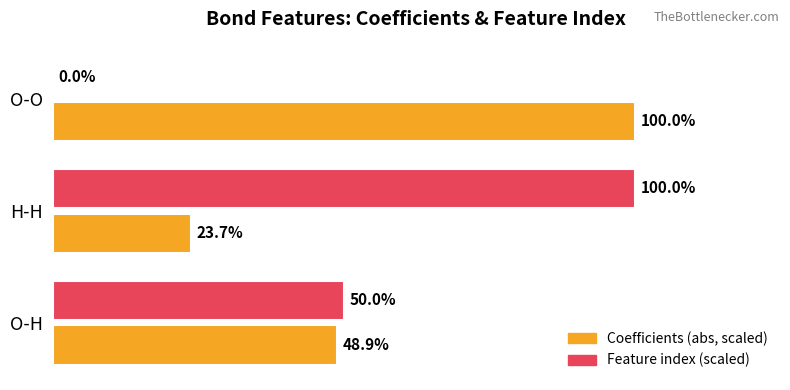

Which series has the largest range (max minus min)?

Feature index (scaled)